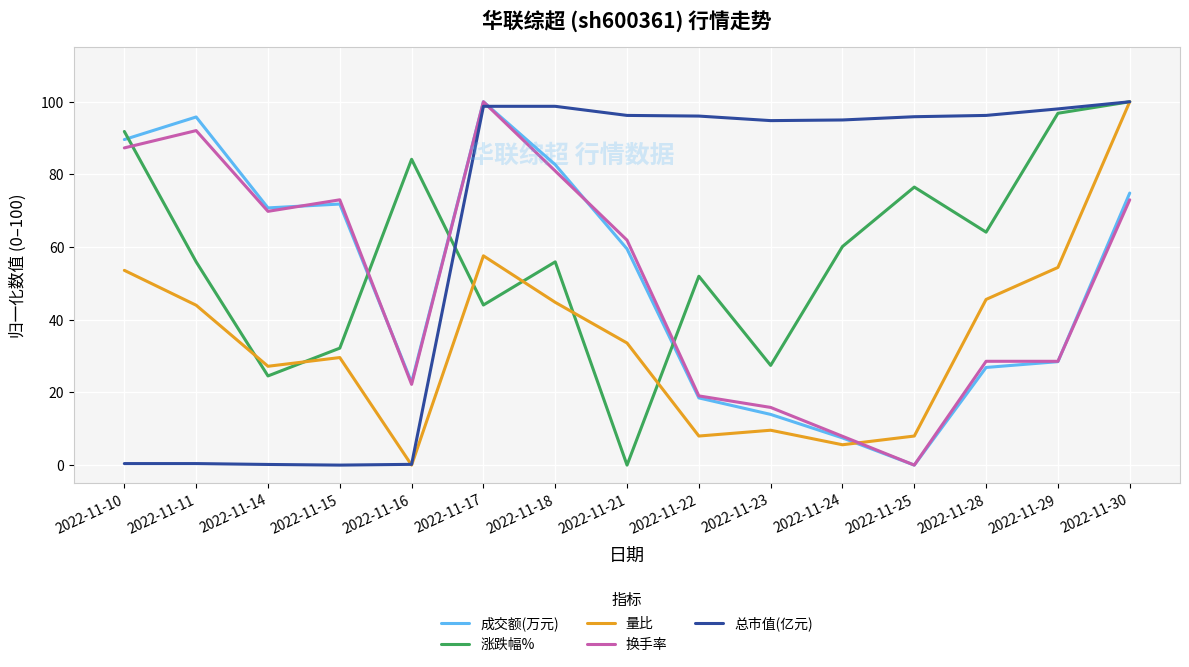

What is the greatest value displayed?

100.0